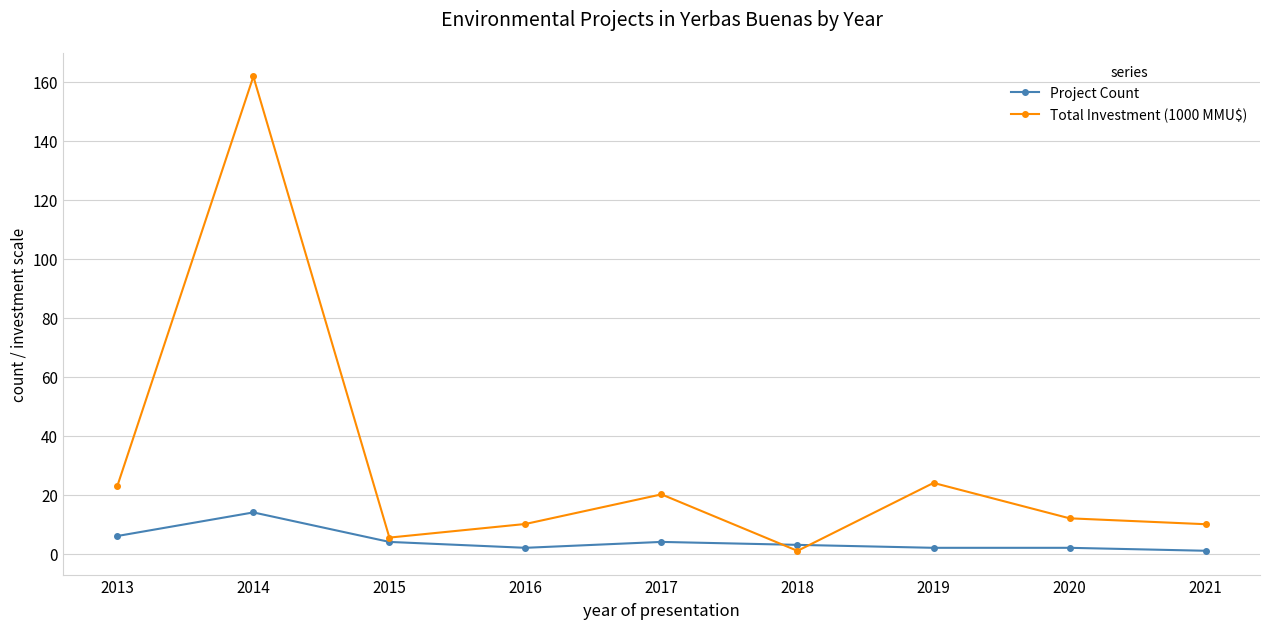

Rank the series by their maximum value, from highest to lowest.

Total Investment (1000 MMU$), Project Count